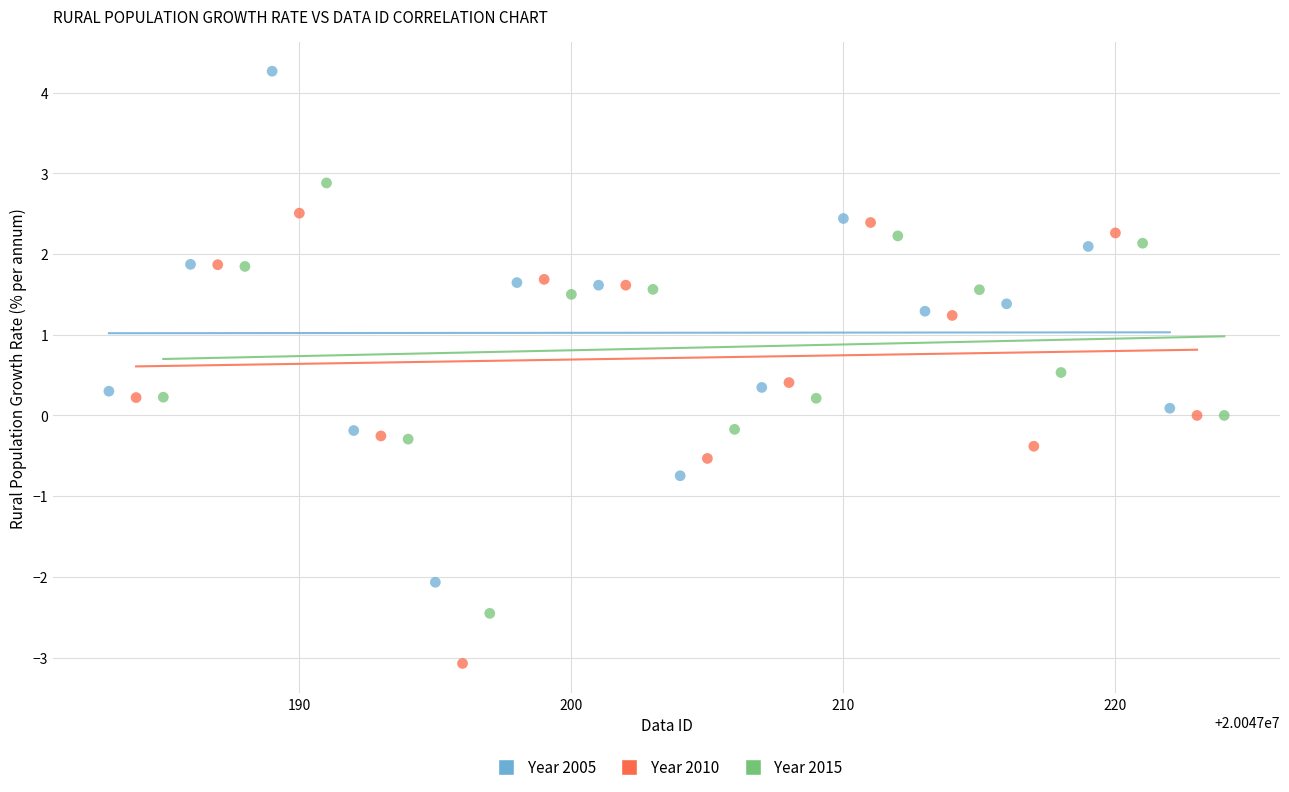

Which series contains the lowest Y value?

Year 2010